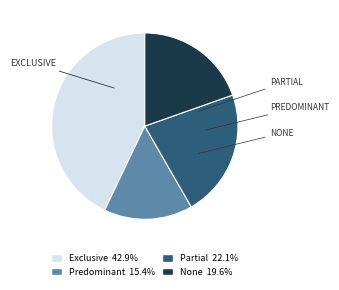

Between Exclusive and None, which is larger?

Exclusive